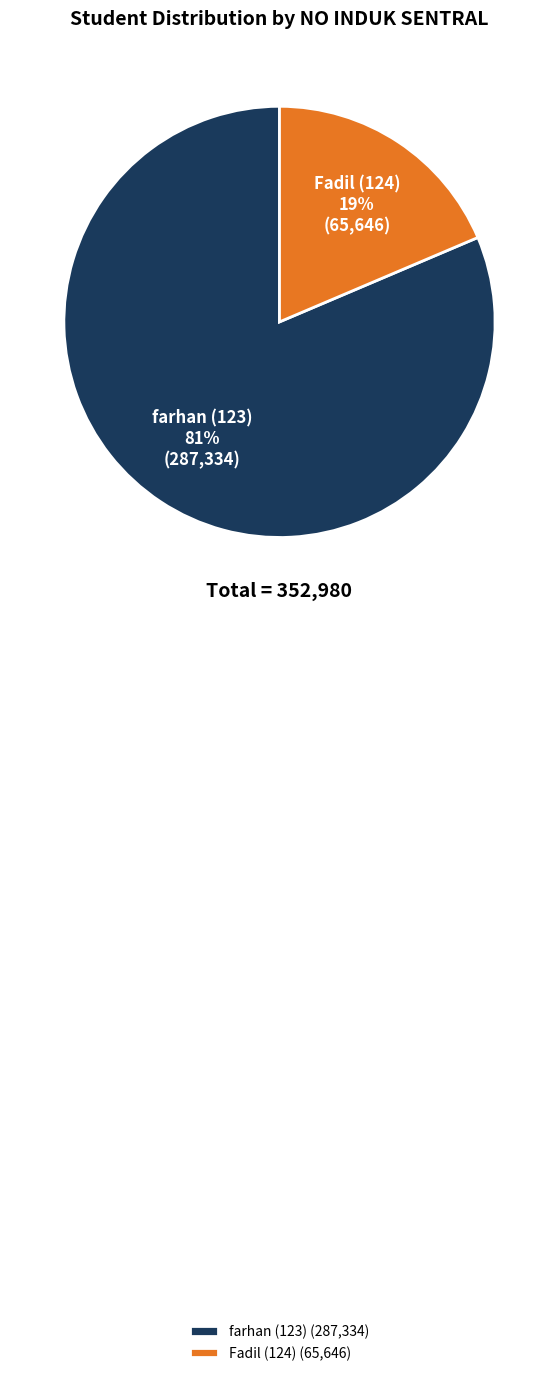

To the nearest percent, what is the combined percentage of Fadil (124) and farhan (123)?

100%